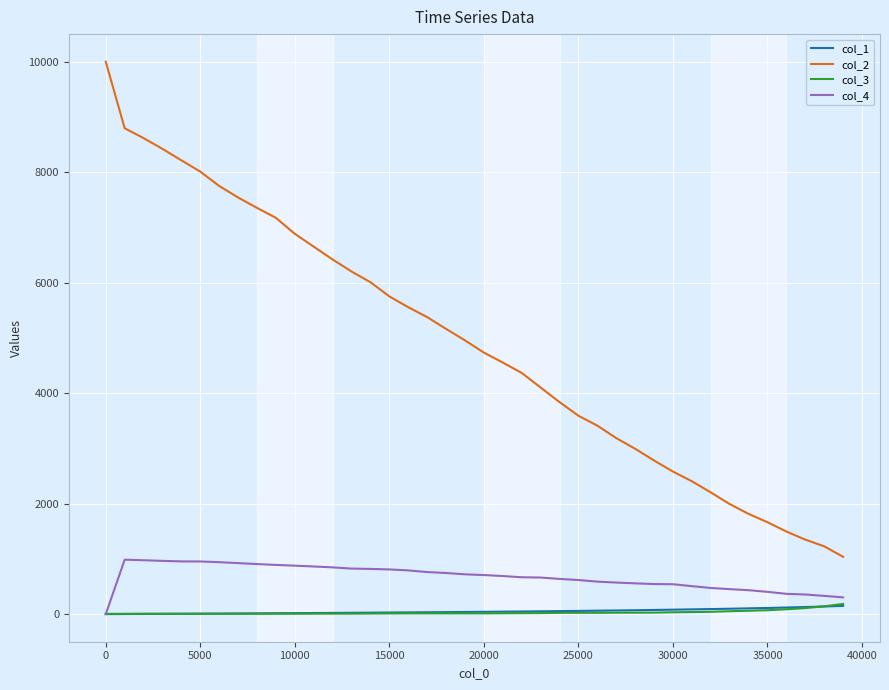

What is the maximum value shown in the chart?

10000.0